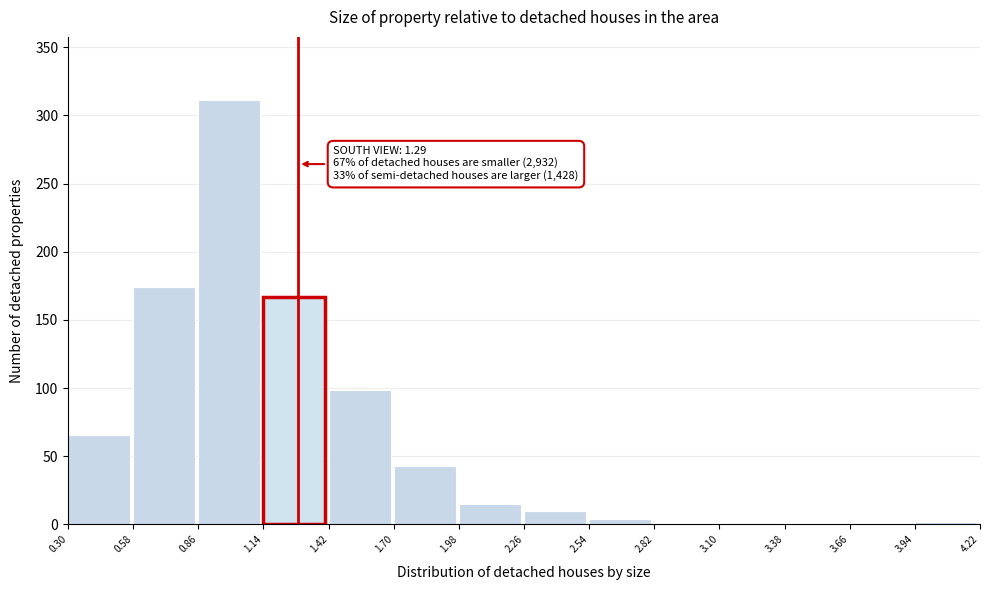

Over which range of the x-axis is the bar tallest?

0.86 to 1.14